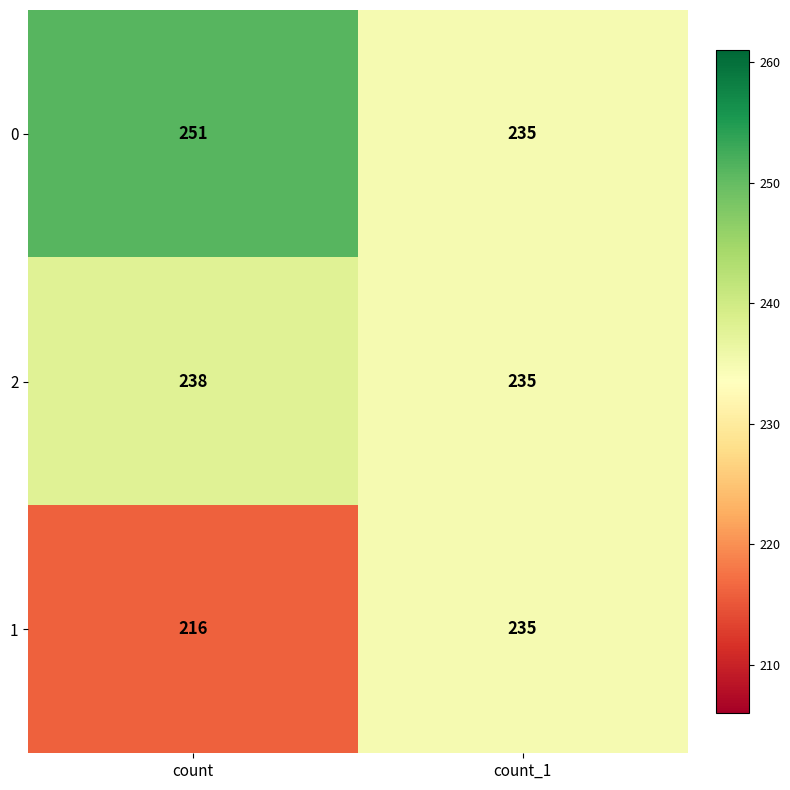

Which series has the largest total across all categories?

0